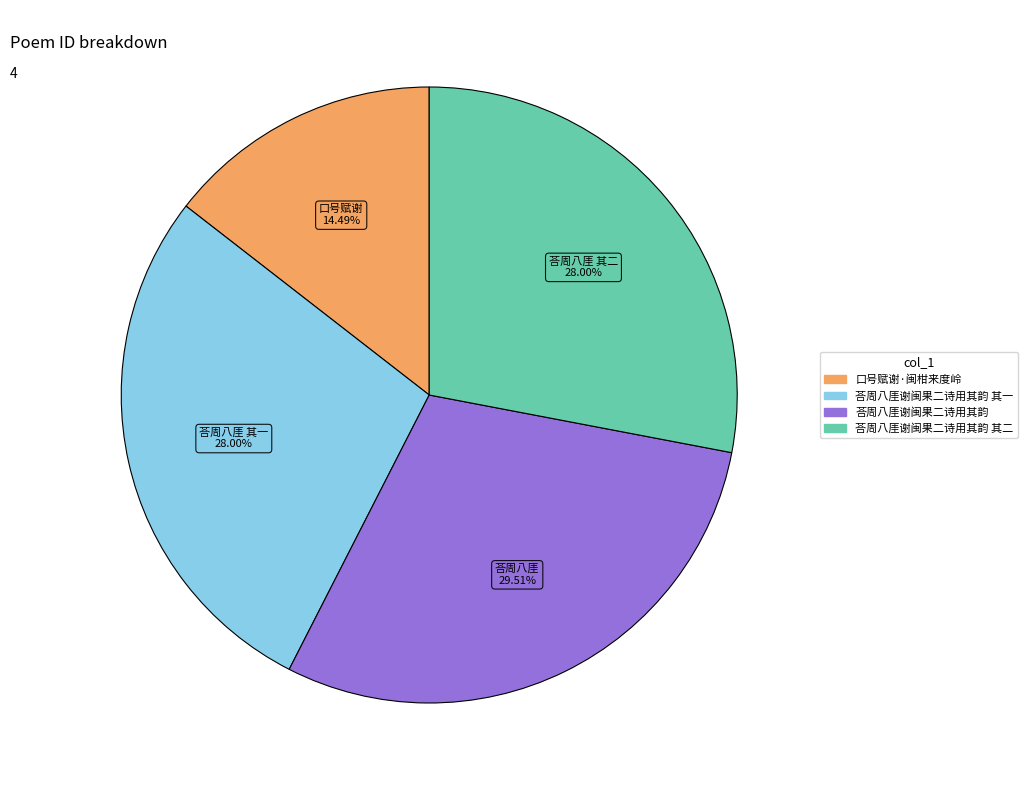

Is there a majority slice in this chart?

No